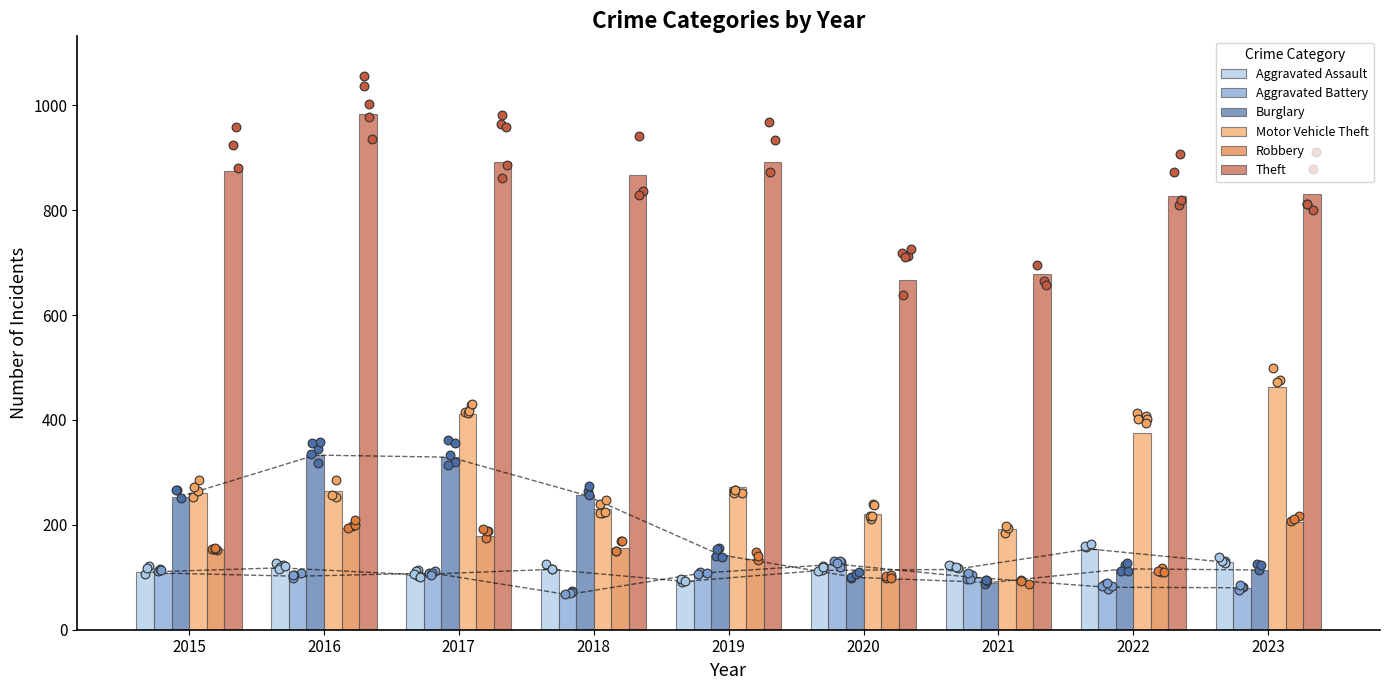

Which series has the widest spread of Y values?

Theft